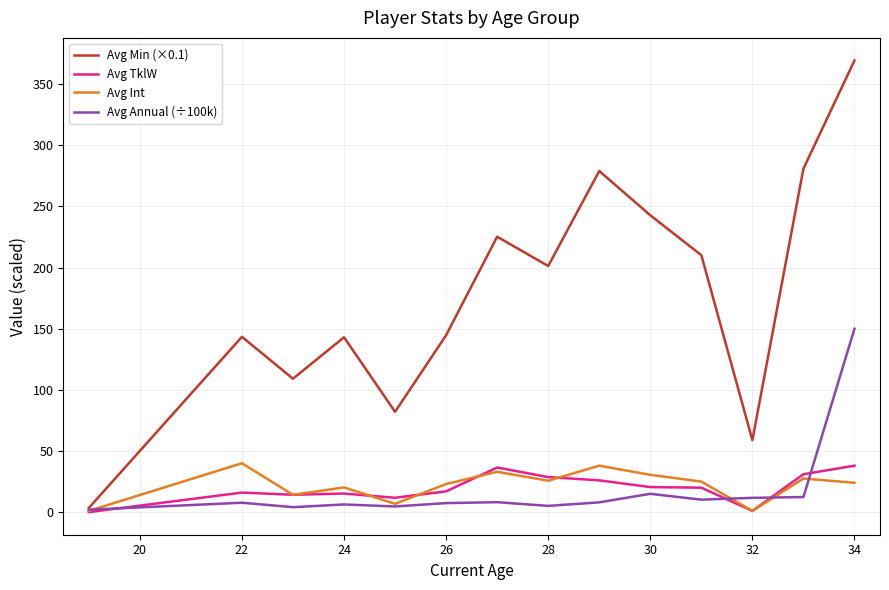

What is the highest value of the Avg TklW series?

38.0